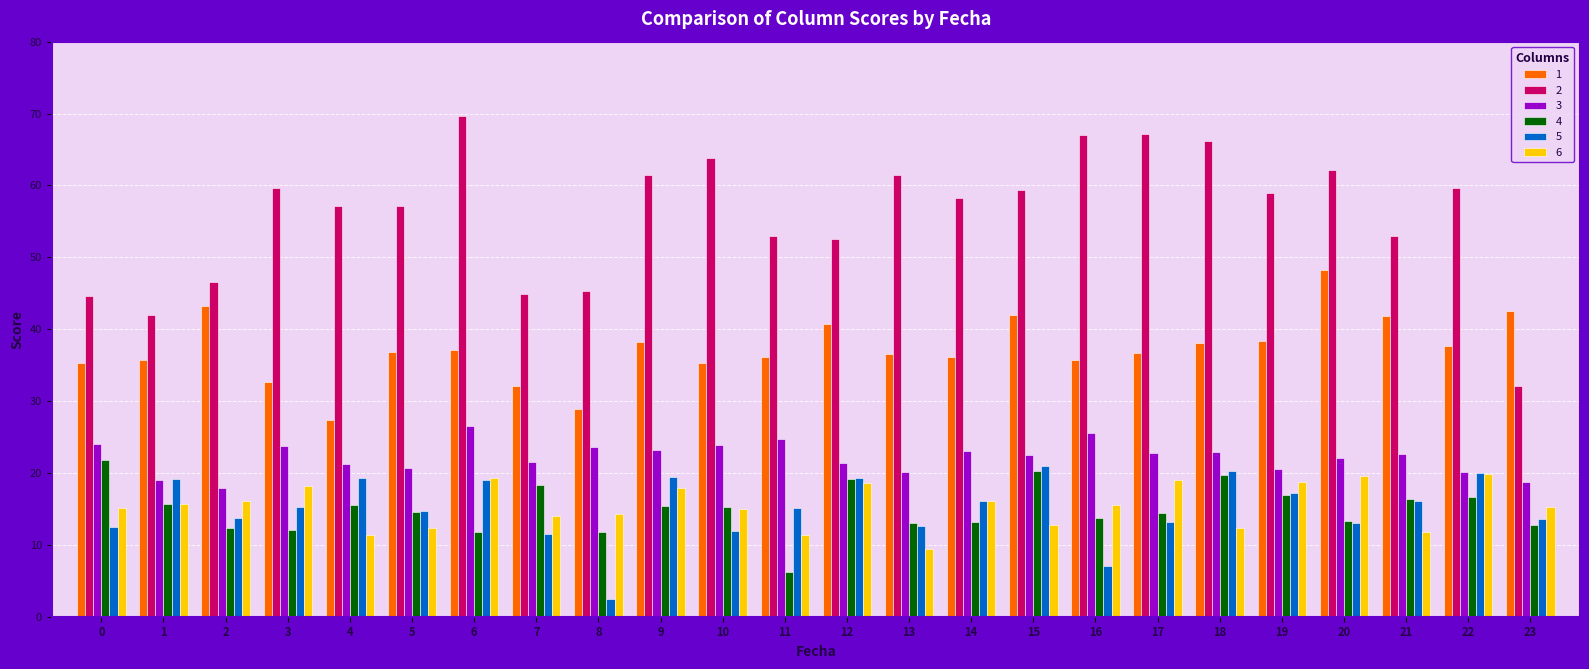

Are the bars horizontal?

No